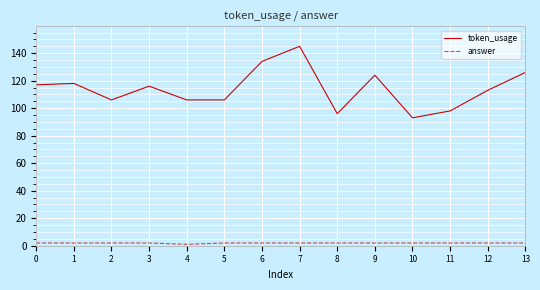

The answer series shows 2 at 6. True or false?

True